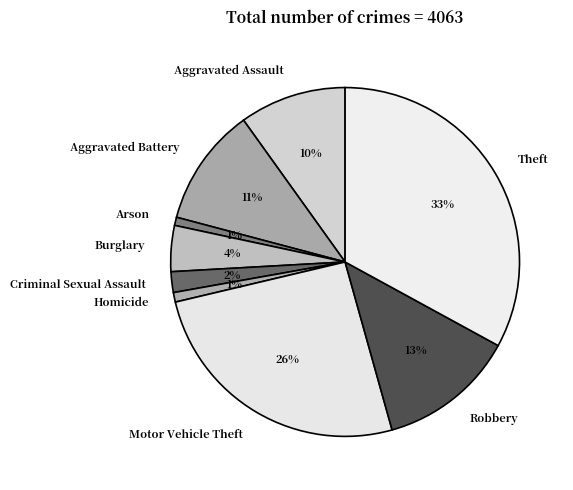

To the nearest percent, what is the difference between the largest and smallest slice percentages?

32%